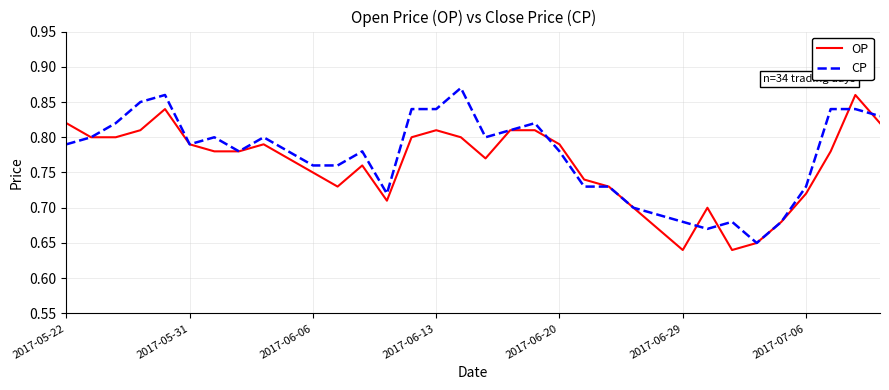

List the series in order of their peak value, lowest first.

OP, CP